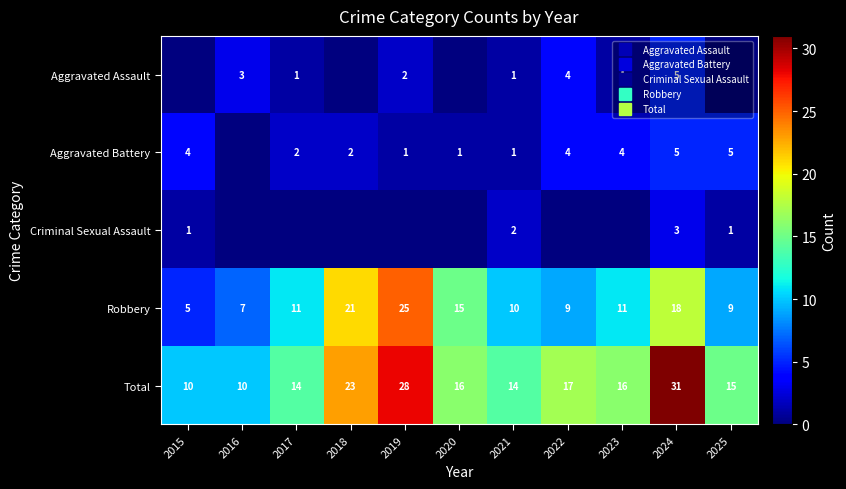

What is the difference between the highest and lowest values at 2019?

28